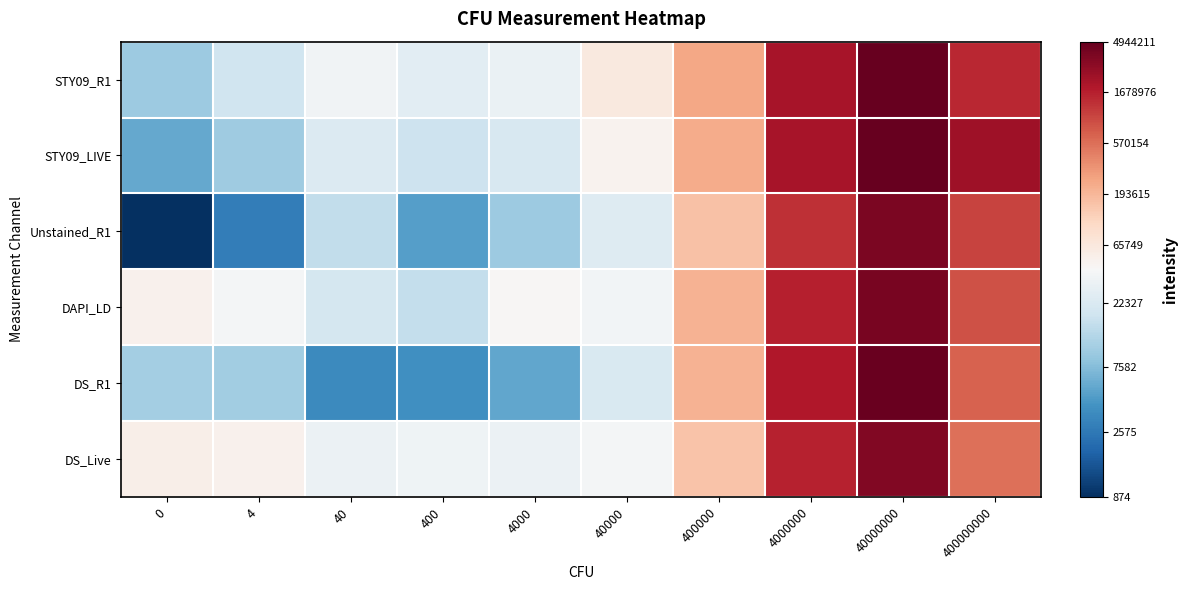

What is the maximum value shown in the chart?

6.7